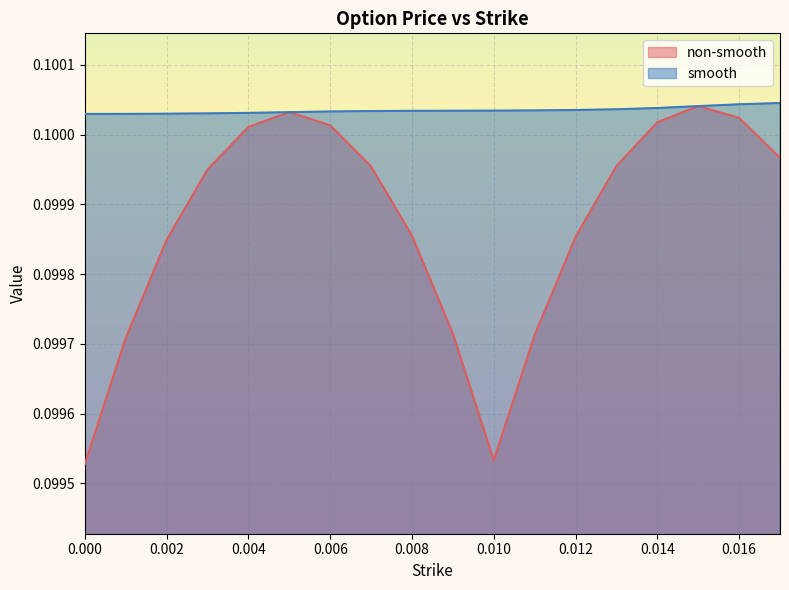

What is the maximum value shown in the chart?

0.1